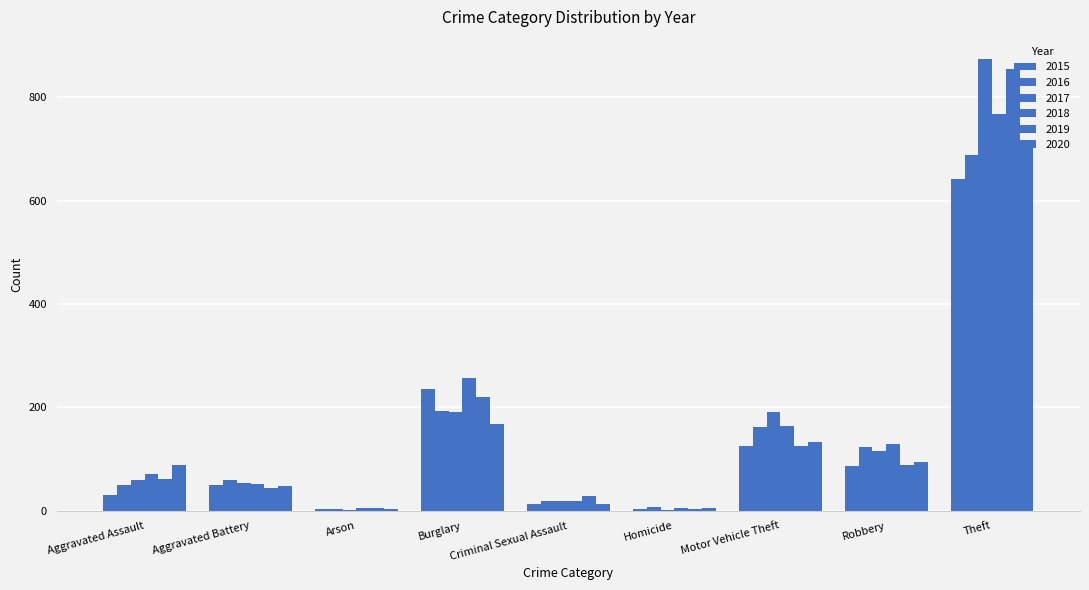

Are the bars horizontal?

No